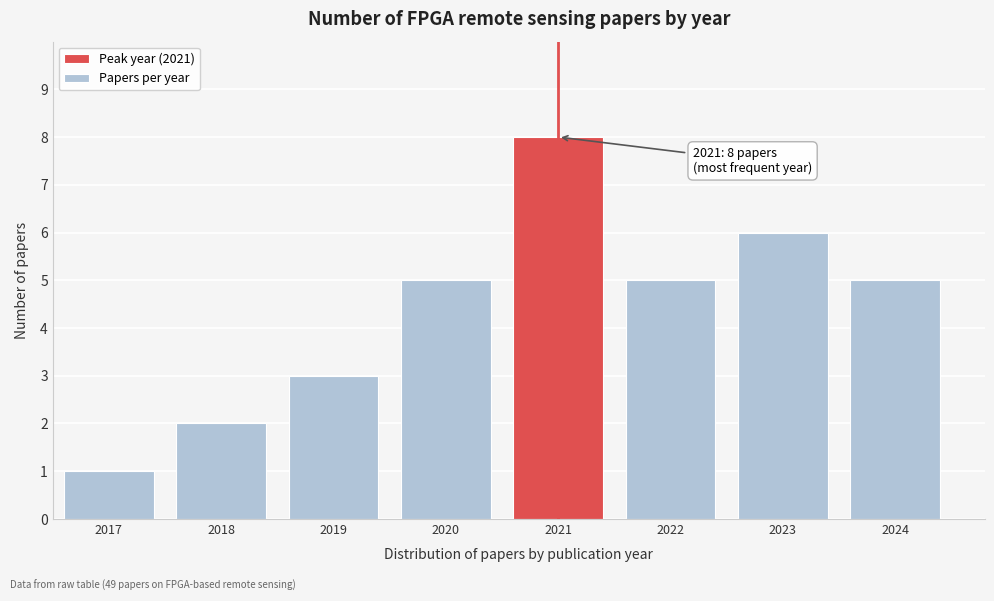

Reading left to right, transcribe all the data shown in this chart.

2017=1	2018=2	2019=3	2020=5	2021=8	2022=5	2023=6	2024=5